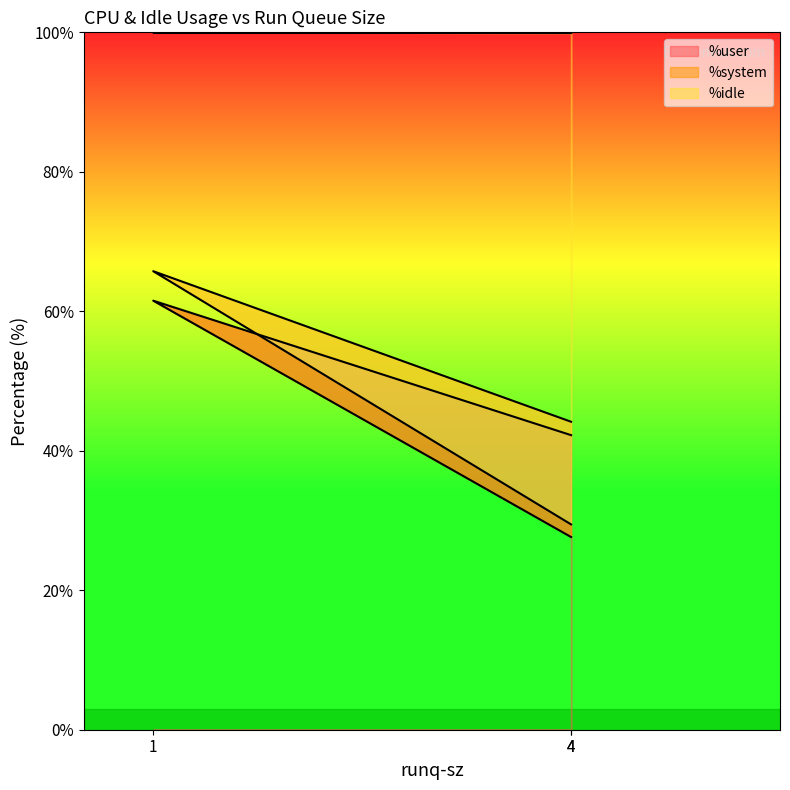

At which label does %idle first exceed 44?

1